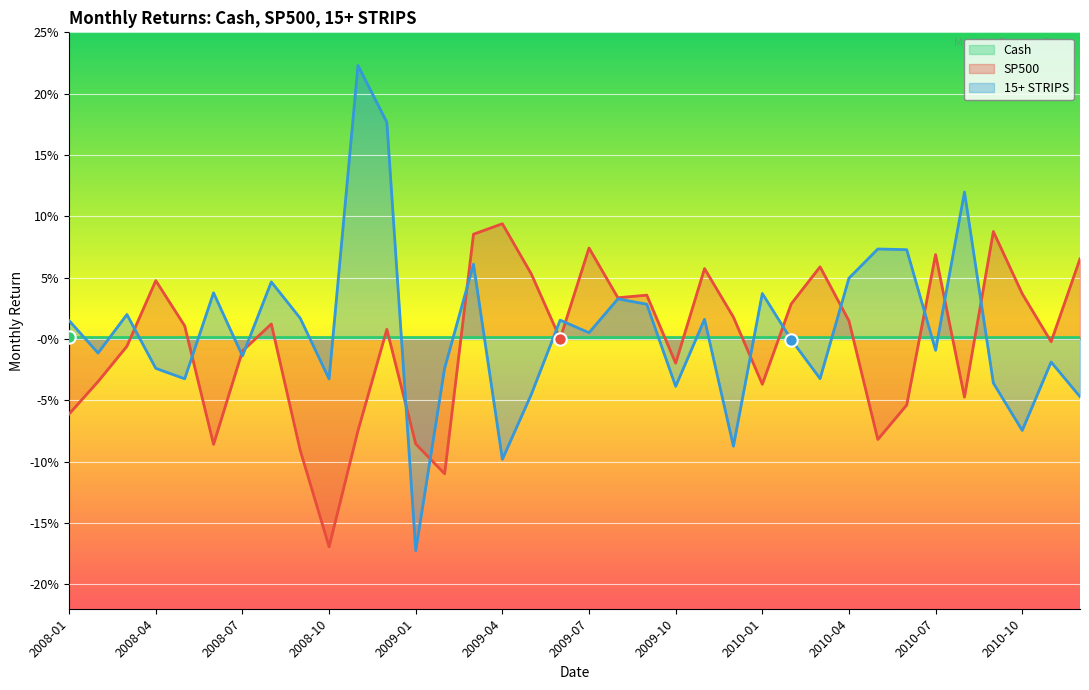

Is the value of 15+ STRIPS at 2009-03 greater than the value of SP500 at 2009-05?

Yes